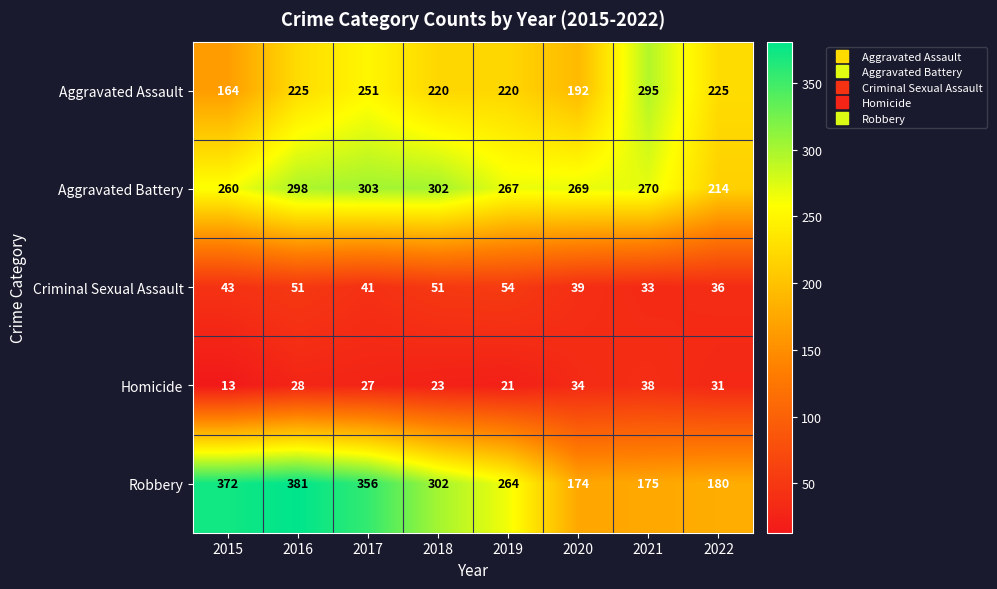

What is the difference between the Homicide values at 2021 and 2015?

25